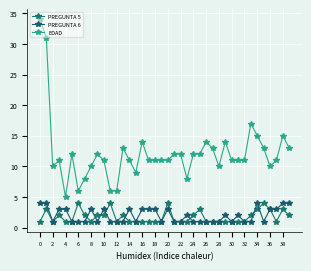

Reading left to right, what are all the values shown in this chart?

PREGUNTA 5: 1	3	1	2	1	1	4	2	1	2	2	4	1	2	1	1	1	1	1	1	4	1	1	1	2	3	1	1	1	1	1	1	1	2	3	4	3	1	3	2
PREGUNTA 6: 4	4	1	3	3	1	1	1	3	1	3	1	1	1	3	1	3	3	3	1	3	1	1	2	1	1	1	1	1	2	1	2	1	1	4	1	3	3	4	4
EDAD: 34	31	10	11	5	12	6	8	10	12	11	6	6	13	11	9	14	11	11	11	11	12	12	8	12	12	14	13	10	14	11	11	11	17	15	13	10	11	15	13